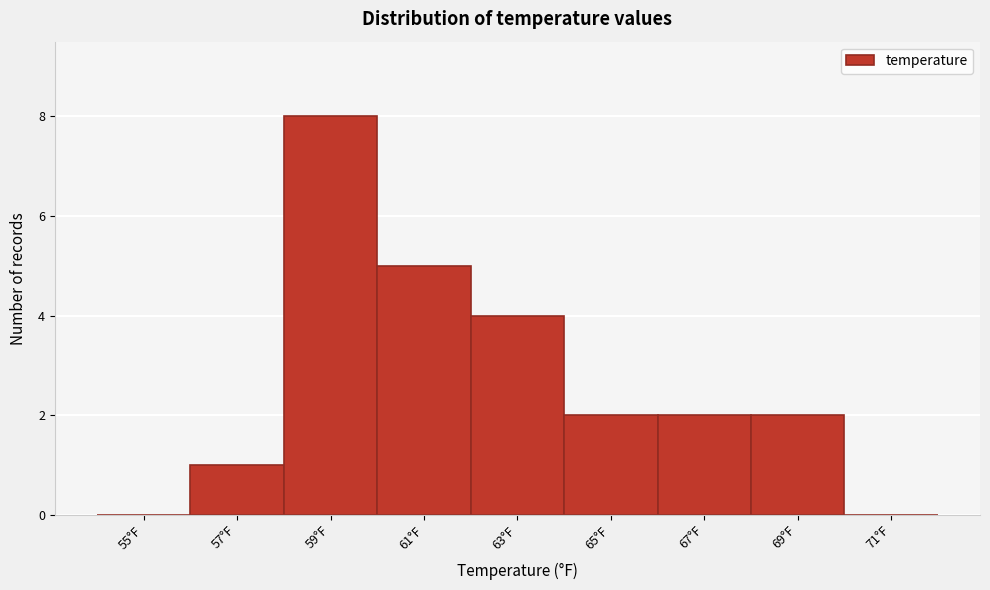

Reading left to right, list all the values displayed in this chart.

55°F=0	57°F=1	59°F=8	61°F=5	63°F=4	65°F=2	67°F=2	69°F=2	71°F=0